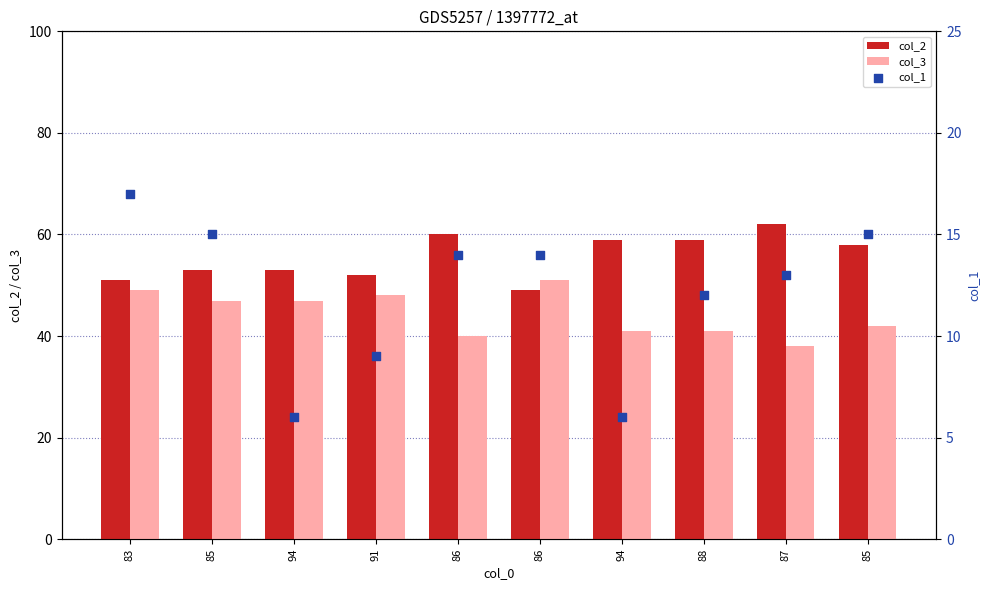

What are all the series names shown in the legend?

col_2, col_3, col_1